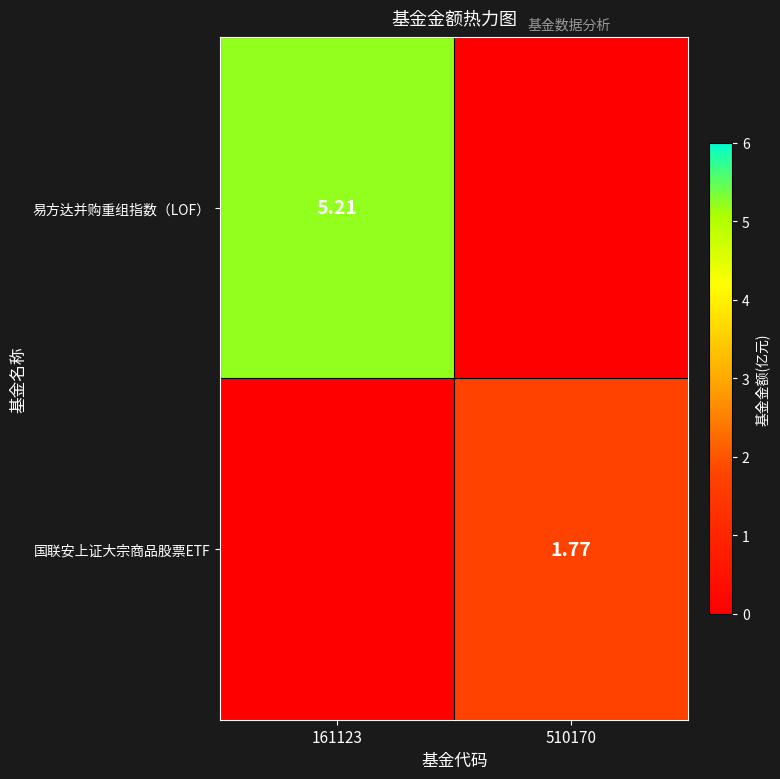

Is the value of 易方达并购重组指数（LOF） at 161123 greater than the value of 国联安上证大宗商品股票ETF at 510170?

Yes